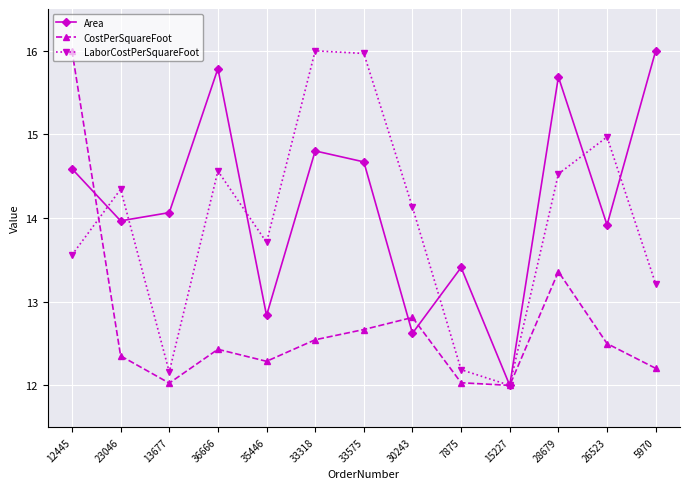

What position from the right is 36666?

10